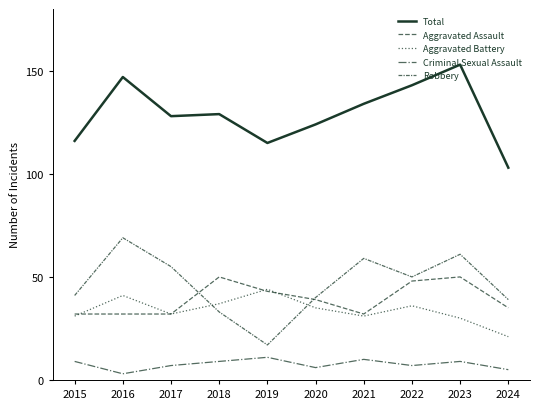

Is it true that Criminal Sexual Assault equals 11 at 2019?

True